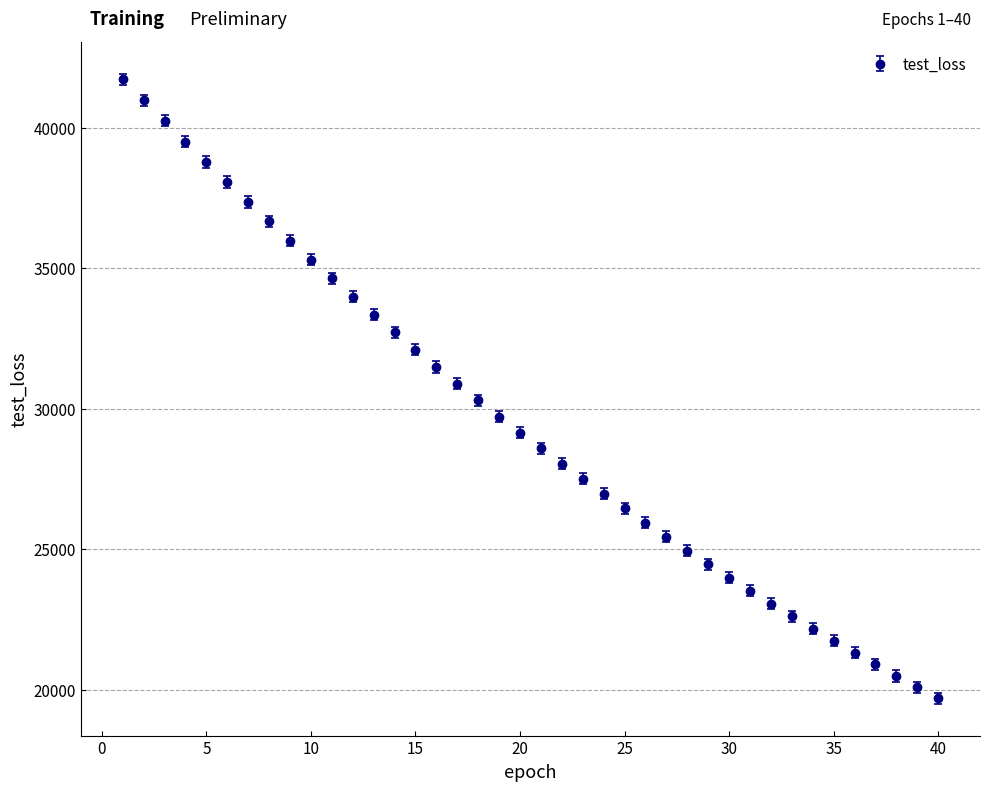

What is the difference between the maximum and second lowest values?

21648.5